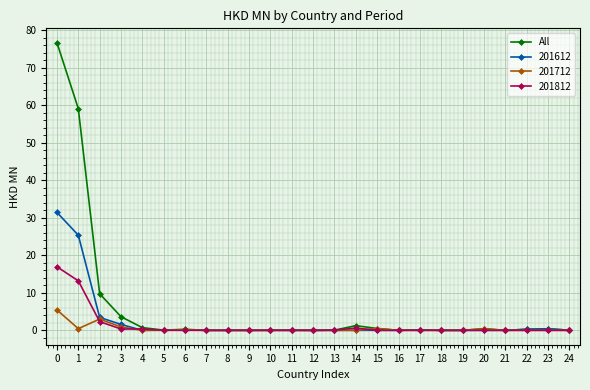

The value of 201712 at 2 is 3.0. True or false?

True